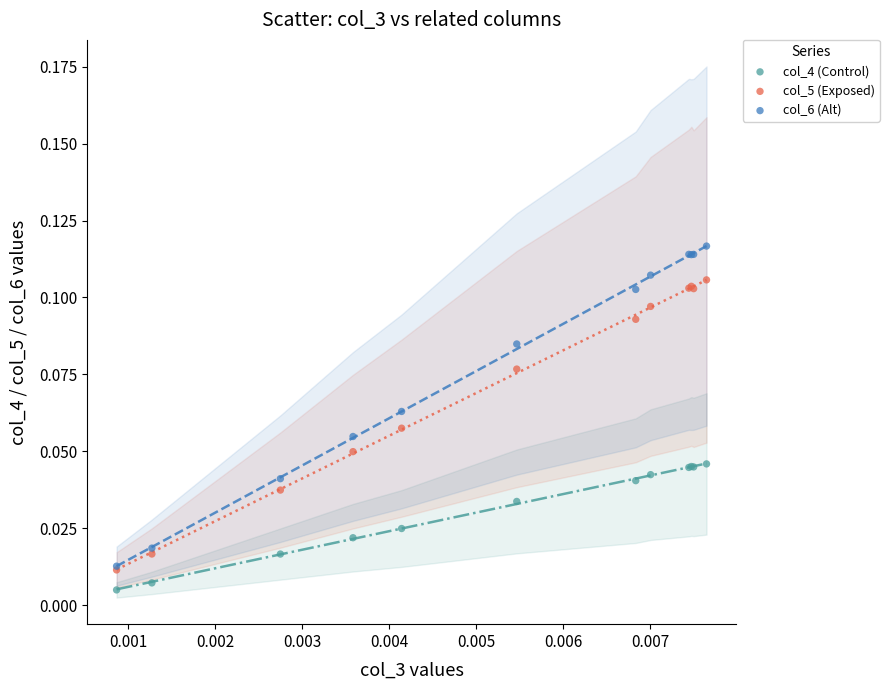

Which series reaches the minimum Y coordinate?

col_4 (Control)